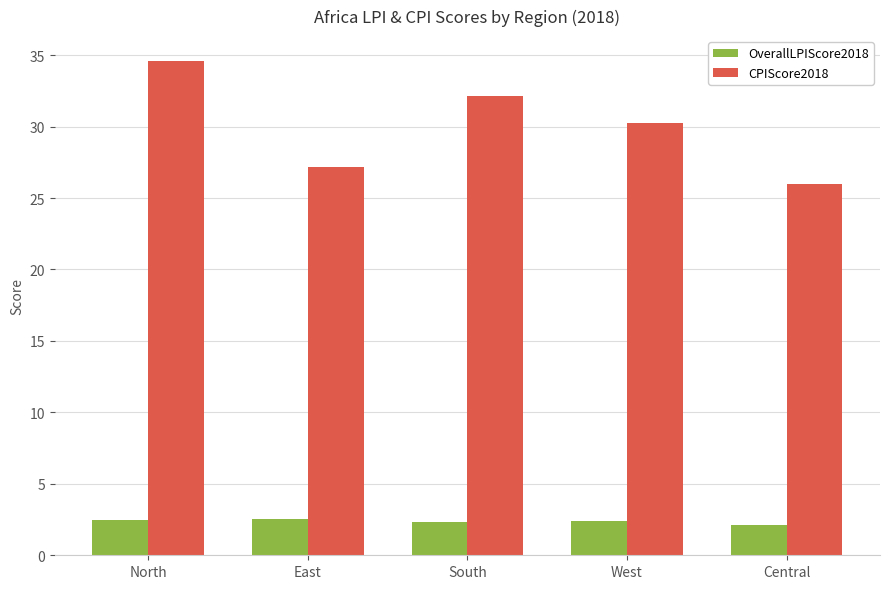

Is the value of OverallLPIScore2018 at Central greater than the value of CPIScore2018 at East?

No